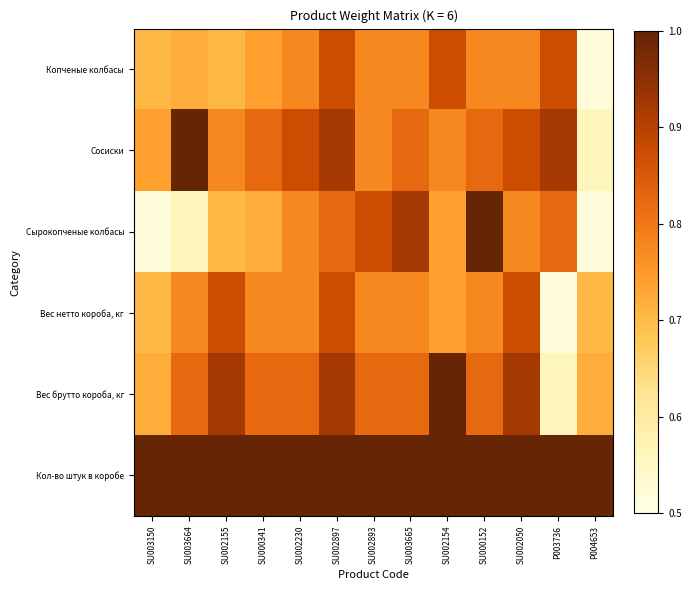

At how many categories does at least one series exceed 0?

13